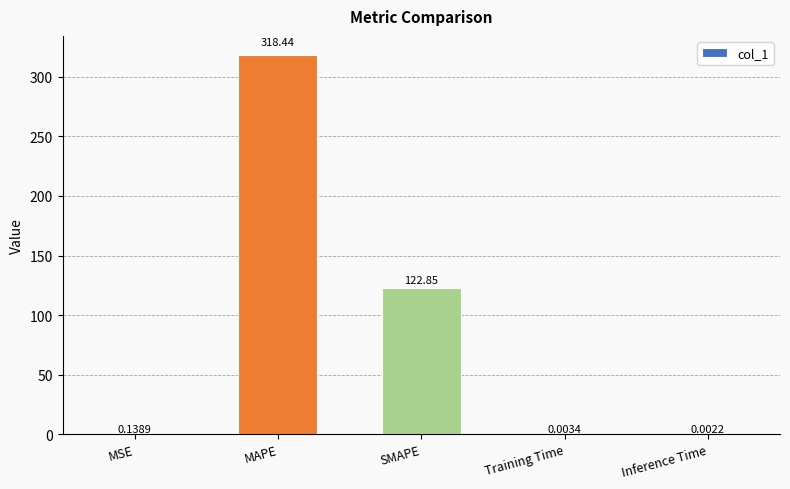

What is the sum of the values at Inference Time and MAPE?

318.4